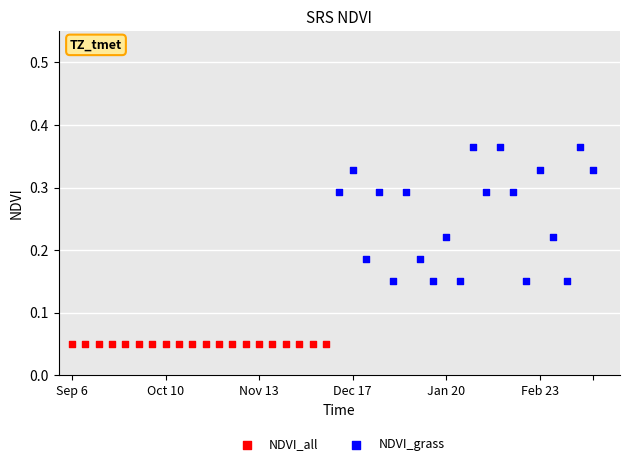

Which series reaches the minimum Y coordinate?

NDVI_all